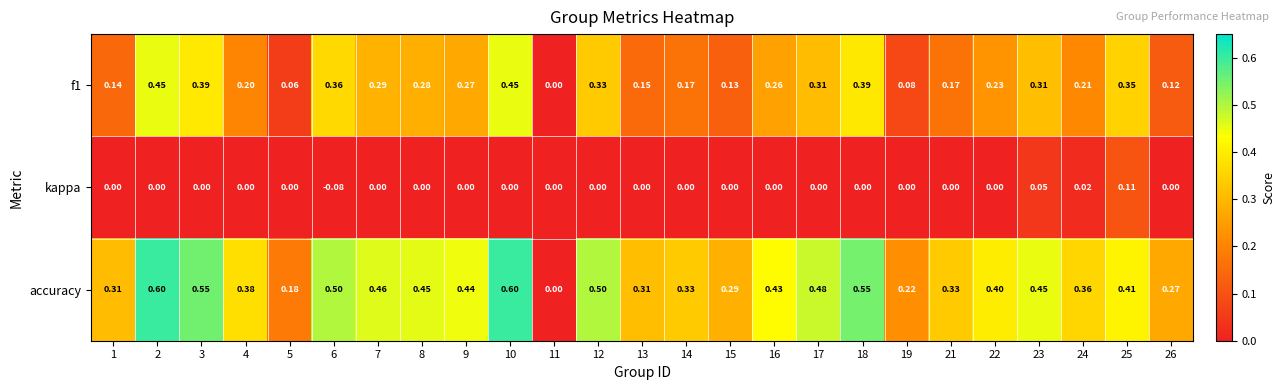

Which series changed the most between 3 and 25?

accuracy